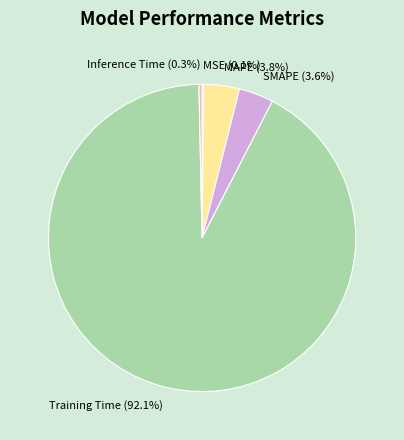

Is there any slice that represents more than half of the pie?

Yes